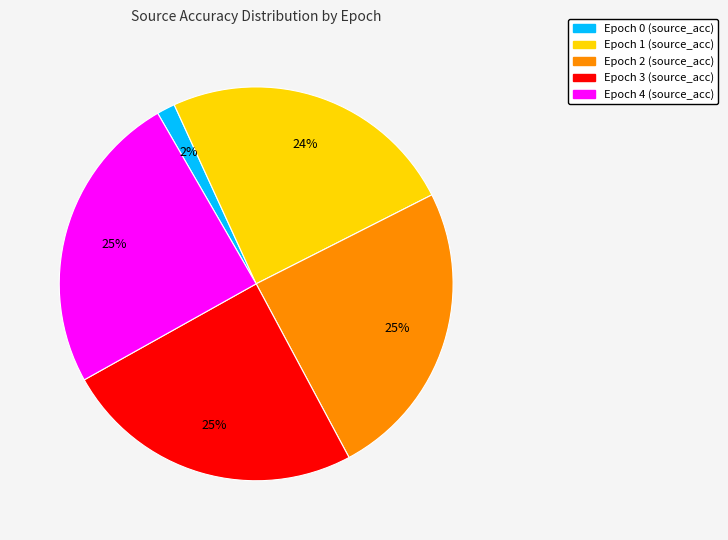

Is Epoch 3 the majority of the pie?

No